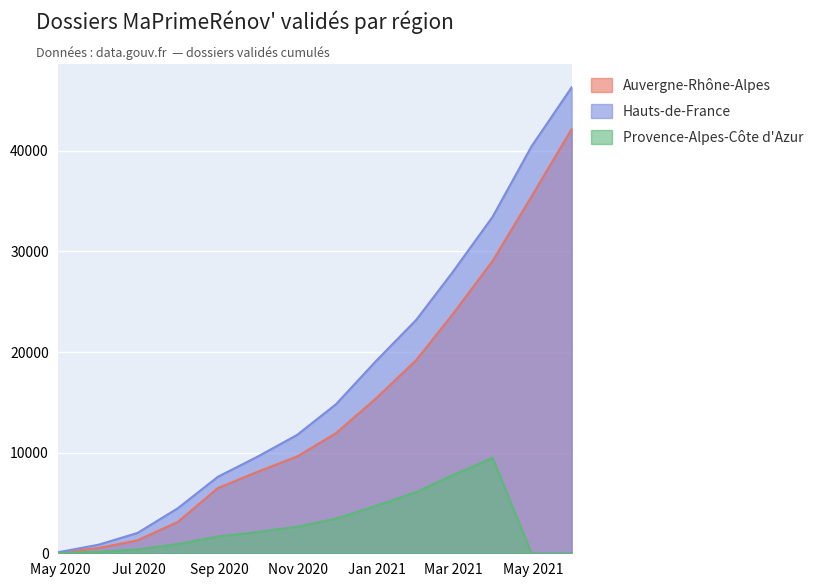

Reading left to right, what are all the values shown in this chart?

Auvergne-Rhône-Alpes: 60	524	1289	3111	6479	8071	9613	11924	15392	19193	23723	29051	35454	42161
Hauts-de-France: 109	853	2024	4468	7604	9562	11754	14796	19105	23190	27913	33445	40437	46309
Provence-Alpes-Côte d'Azur: 21	150	386	911	1668	2102	2634	3435	4710	6085	7751	9487	0	0